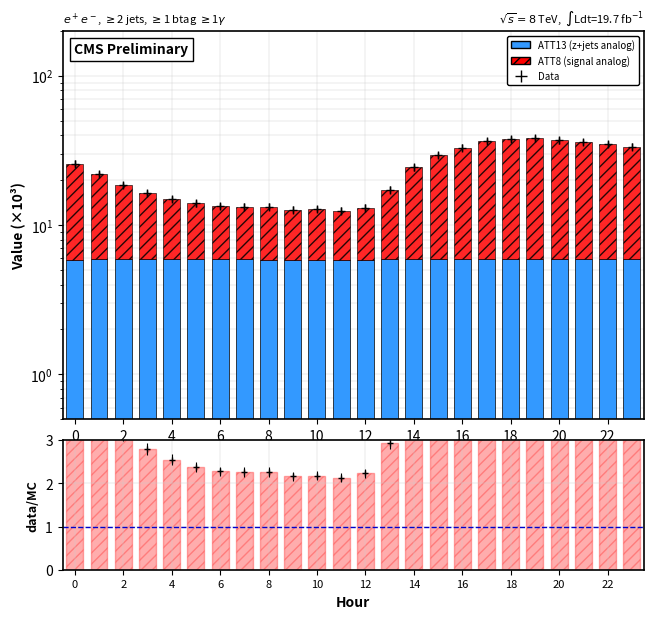

What is the average value of the ratio series?

4.0